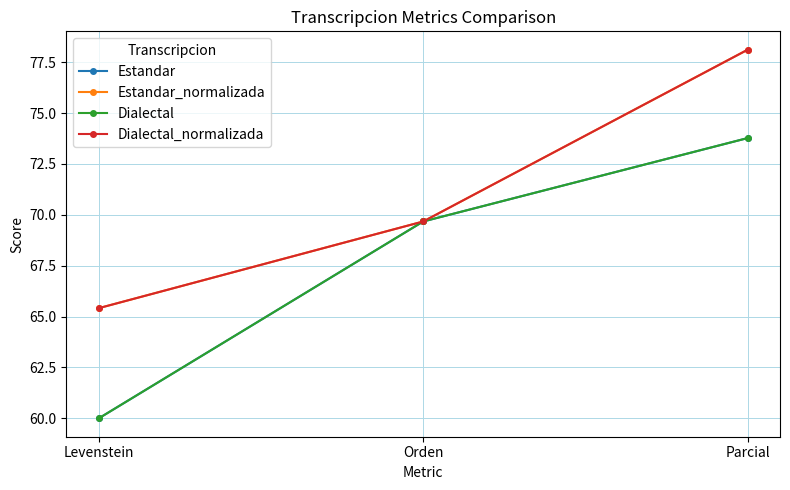

How many lines are shown in the chart?

4